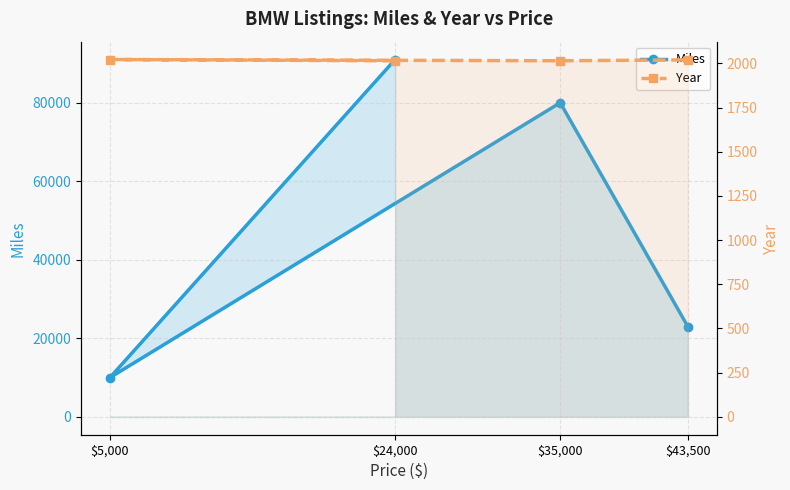

What are all the series names shown in the legend?

Miles, Year